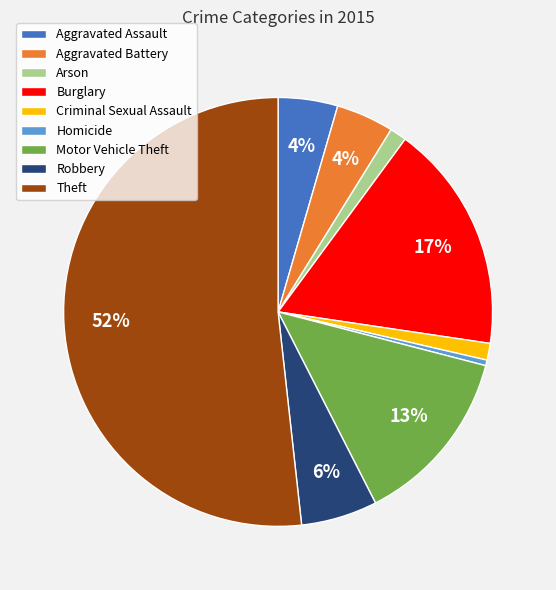

Which category has the biggest portion of the pie?

Theft